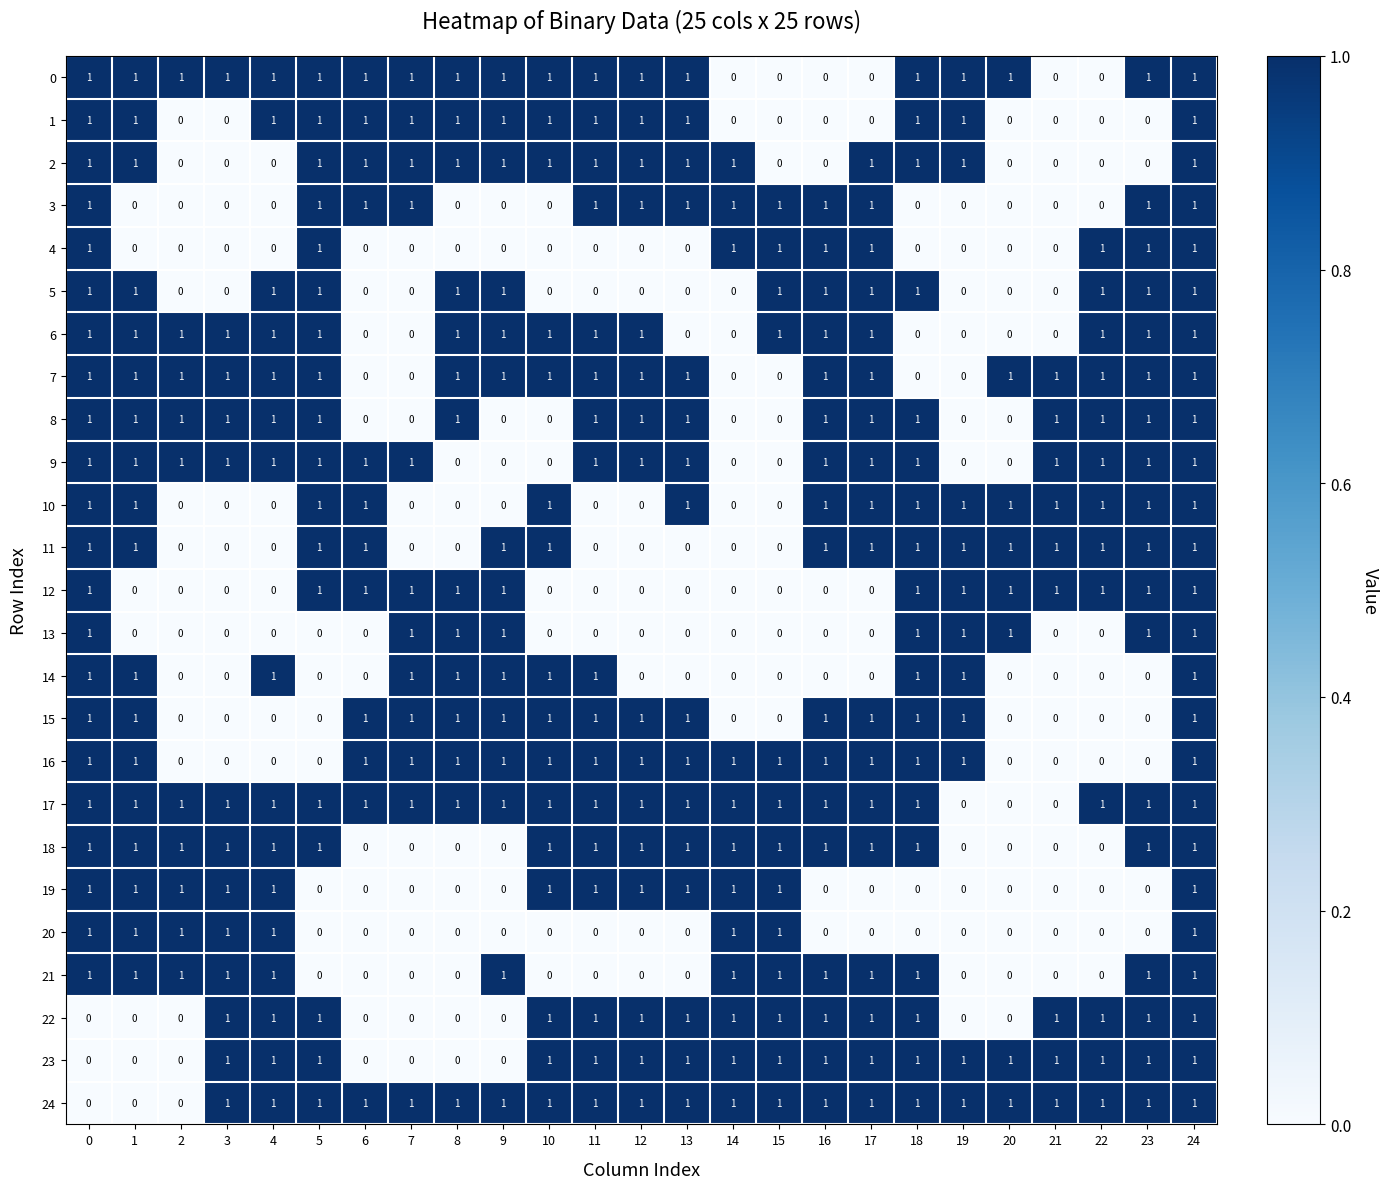

What is the total value across all series at 16?

17